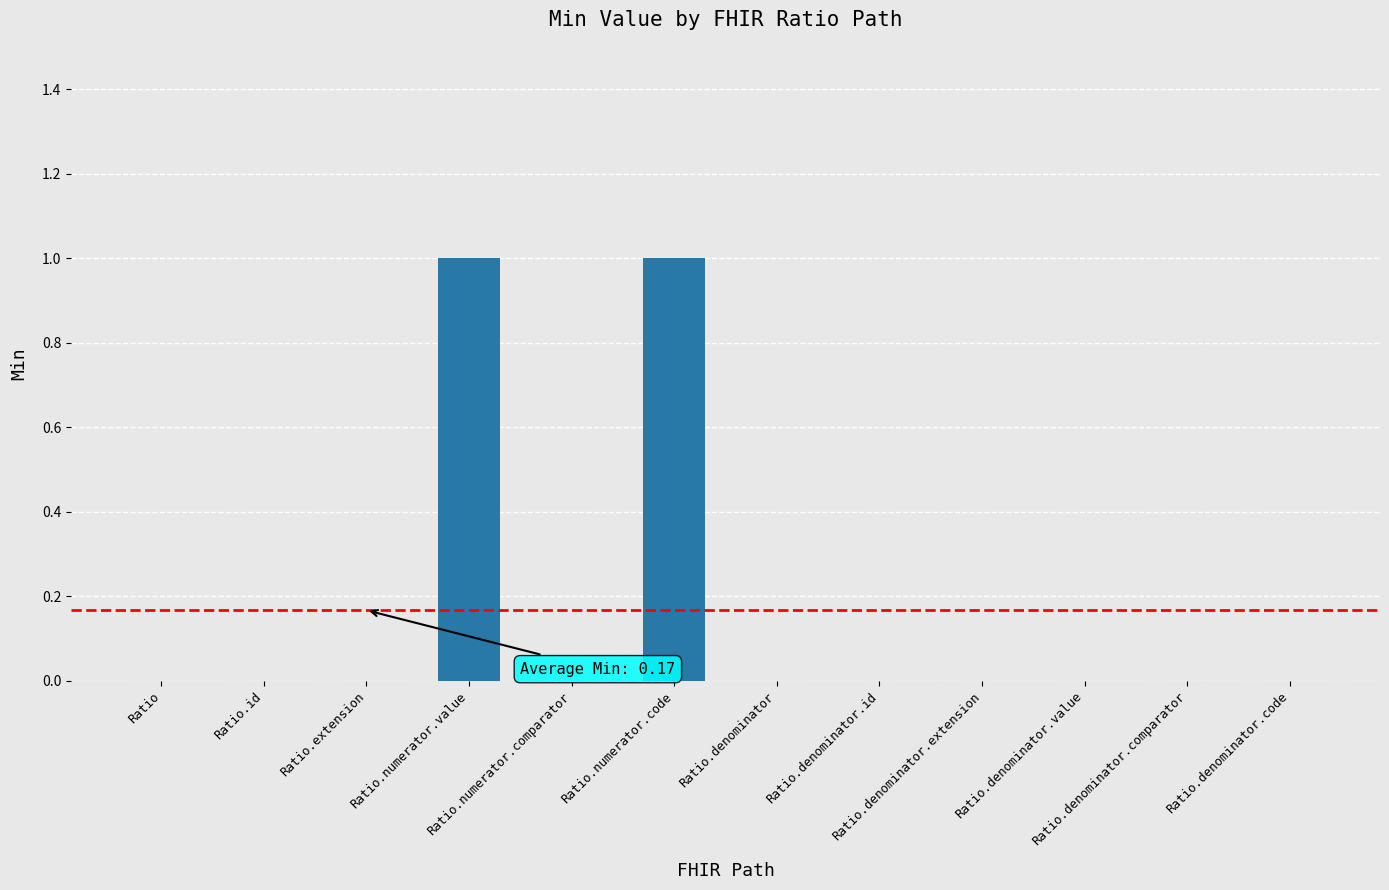

Are the bars horizontal?

No